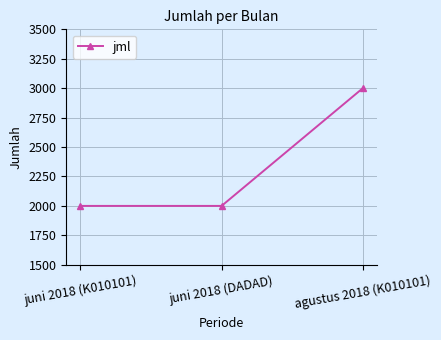

Does the chart have visible grid lines?

Yes